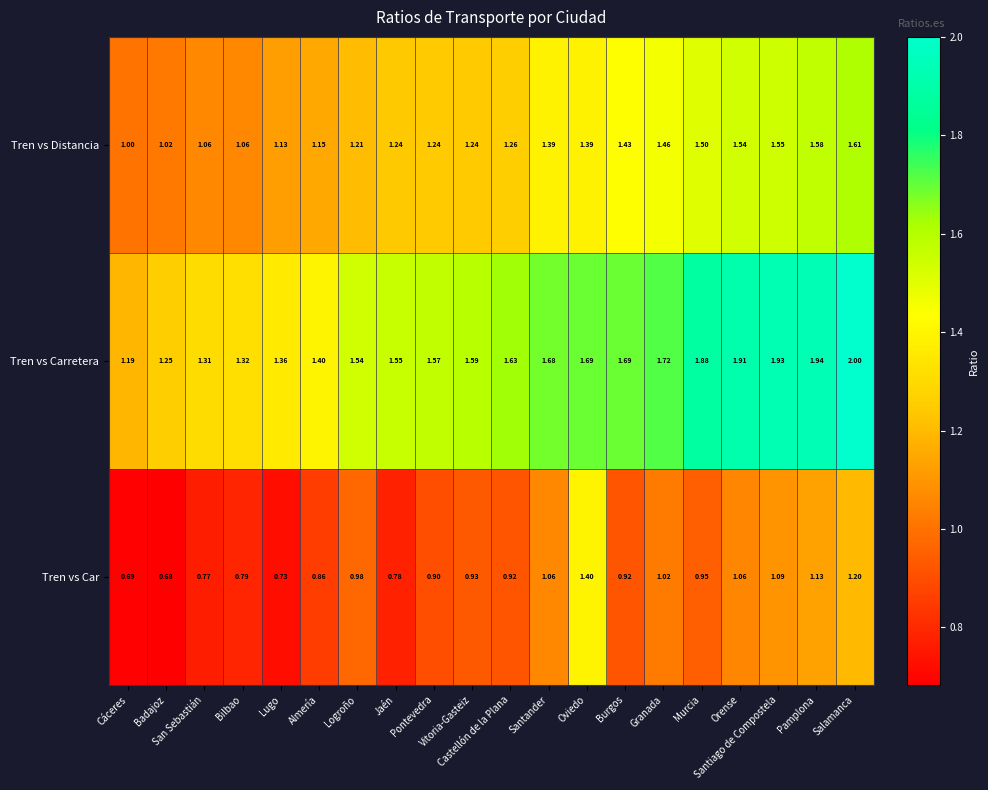

Which series has the largest range (max minus min)?

Tren vs Carretera